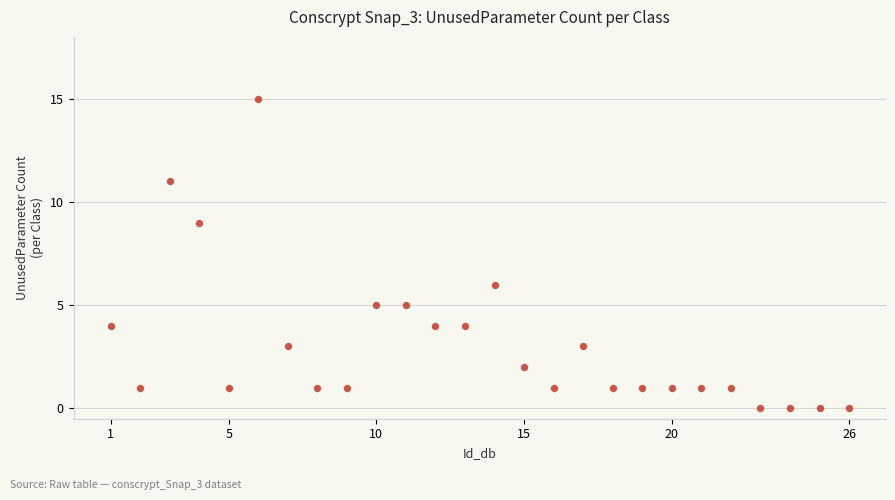

What is the range of X values (max minus min)?

25